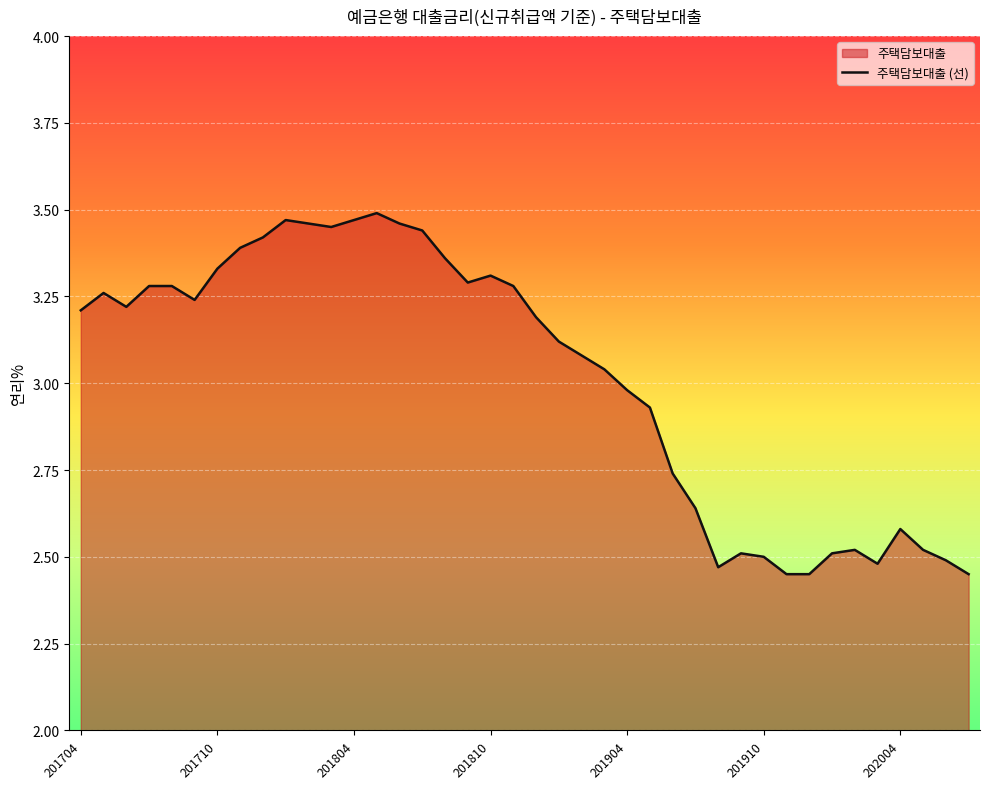

The value at 27 is 4.6. True or false?

False